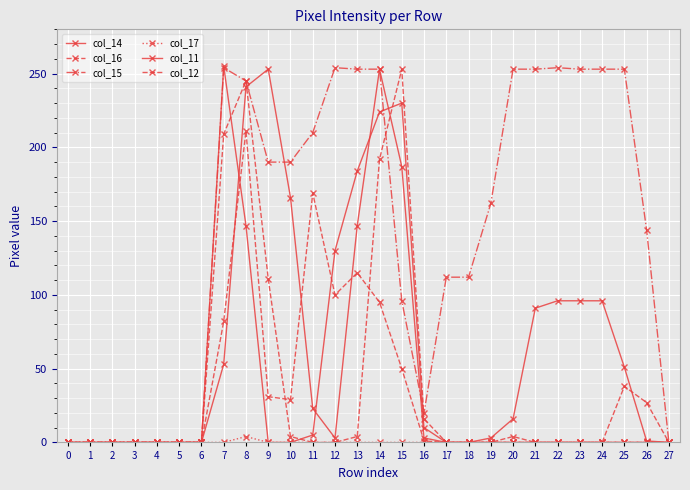

Is this an area chart (filled region under the line)?

No